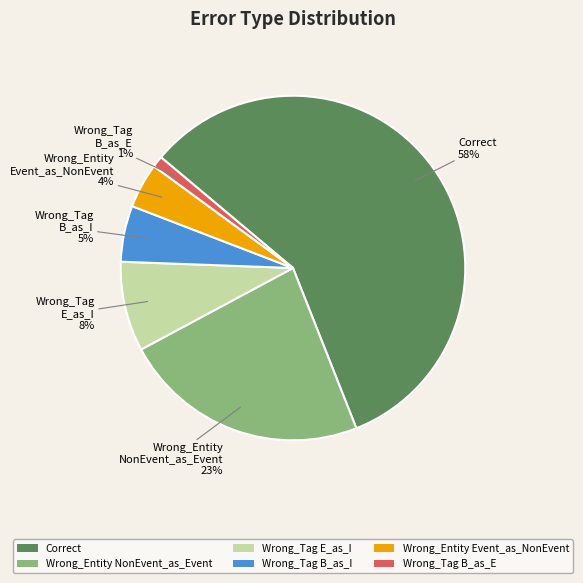

To the nearest percent, what is the combined percentage of Wrong_Tag E_as_I and Wrong_Tag B_as_E?

9%